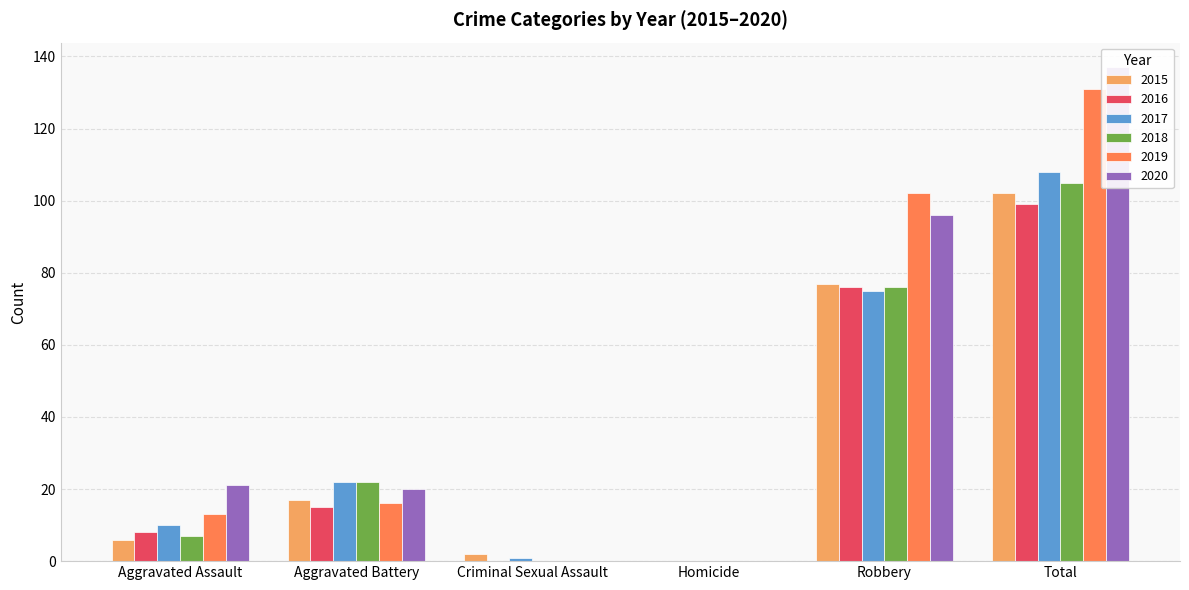

What is the difference between the maximum and minimum values in the 2018 series?

105